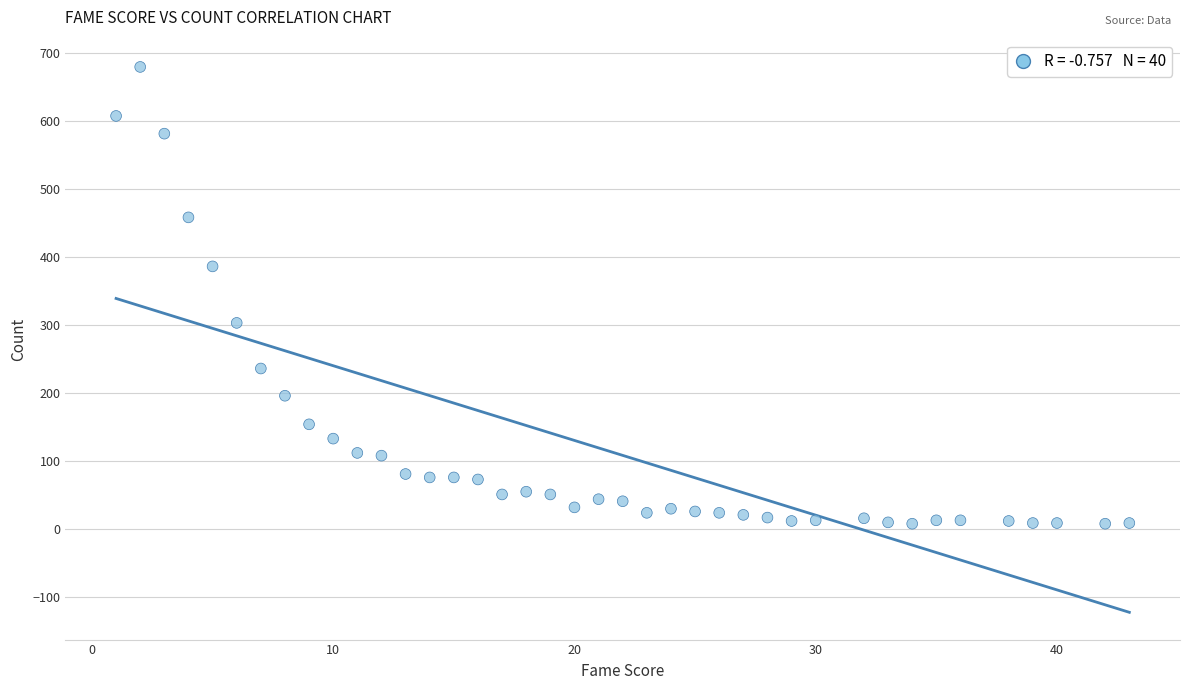

What is the range of Y values (max minus min)?

671